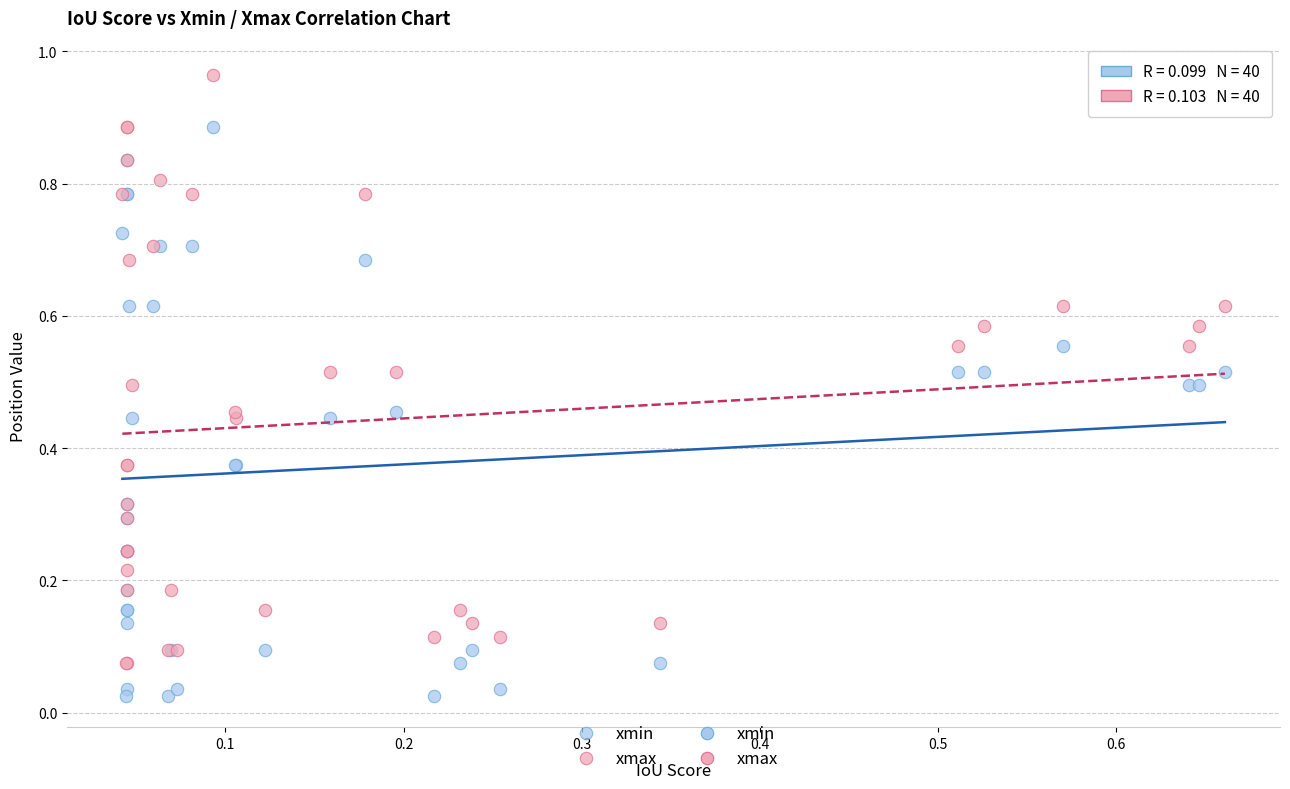

Which series reaches the minimum Y coordinate?

xmin